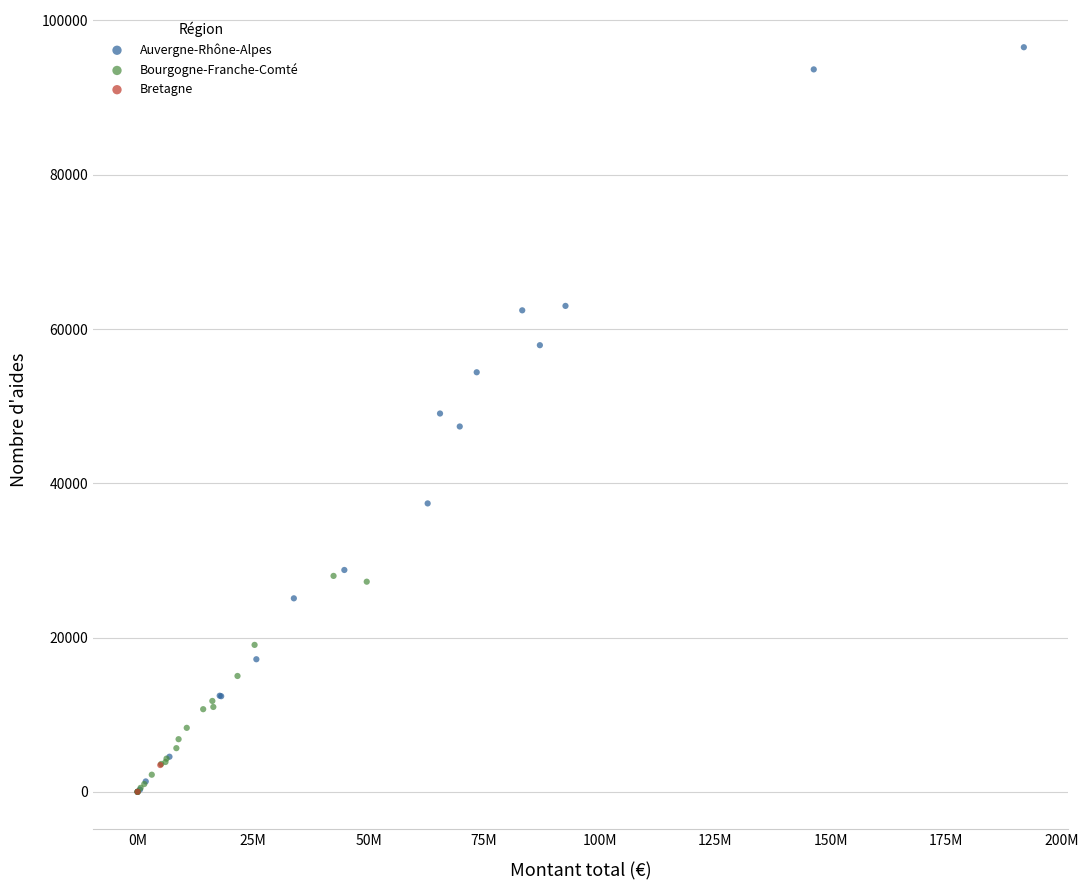

Which series reaches the maximum Y coordinate?

Auvergne-Rhône-Alpes